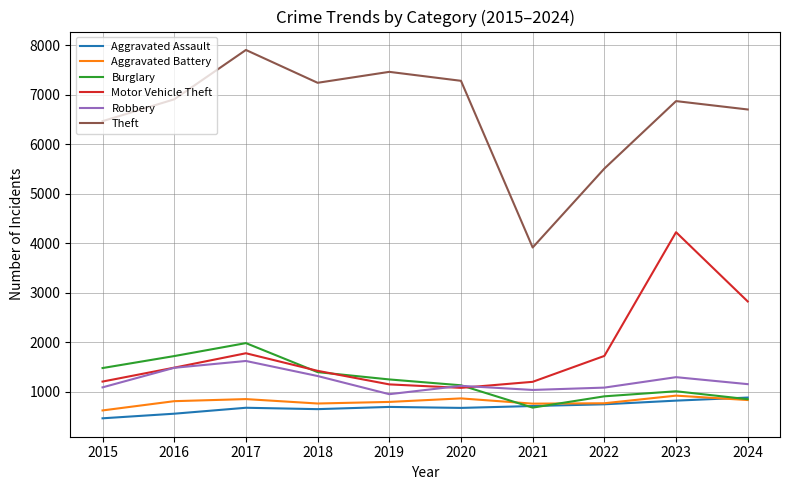

True or false: Aggravated Battery and Robbery cross at least once.

False